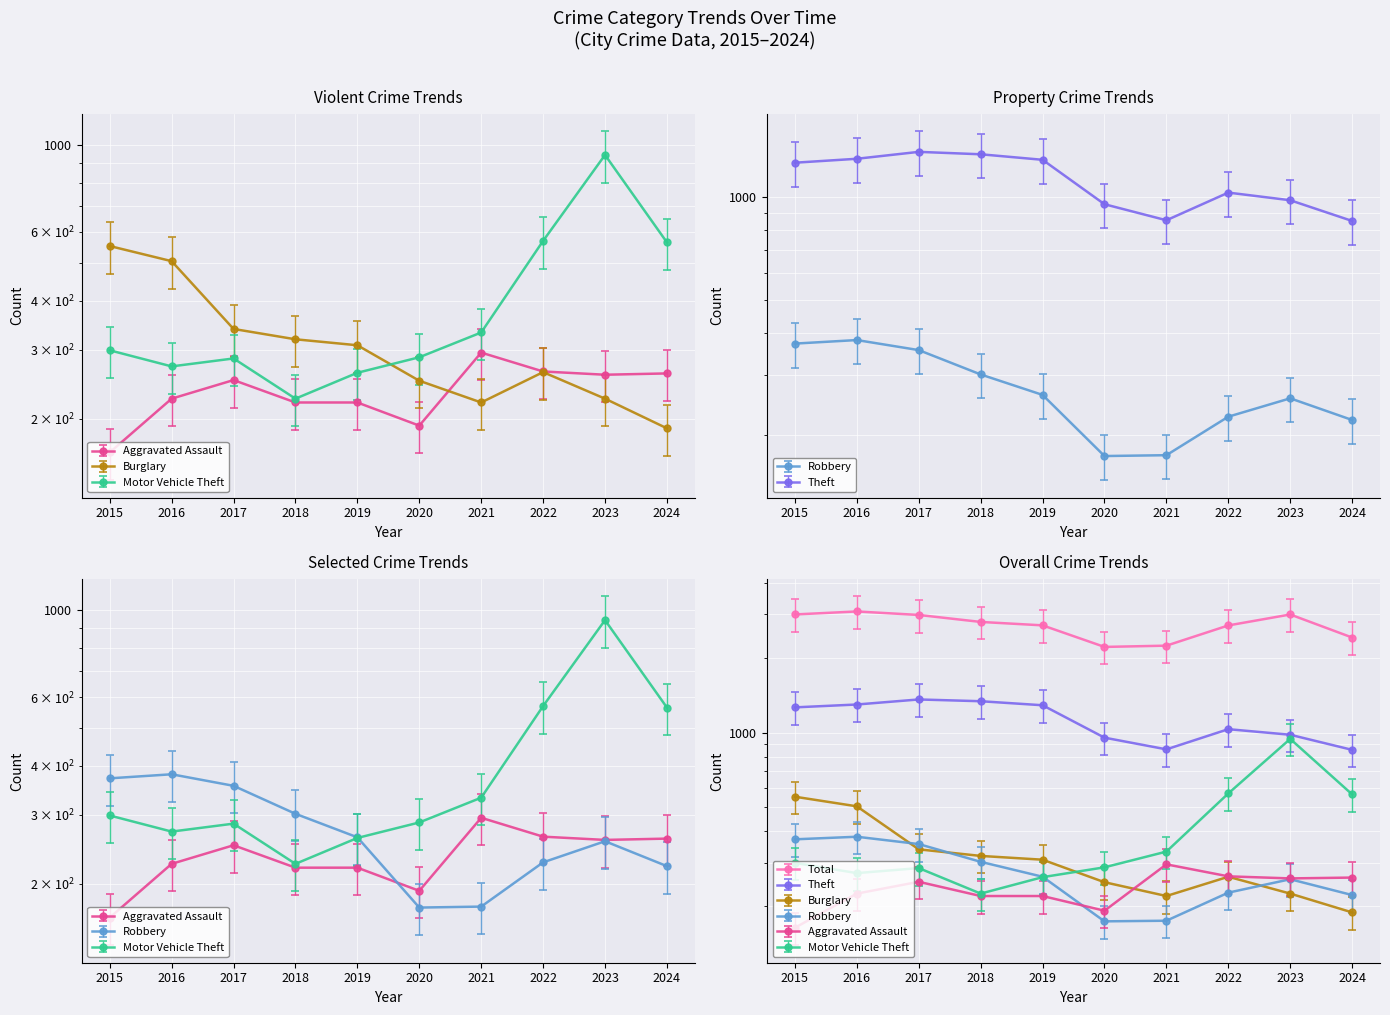

True or false: Burglary has a value of 129.3 at 2020.

False